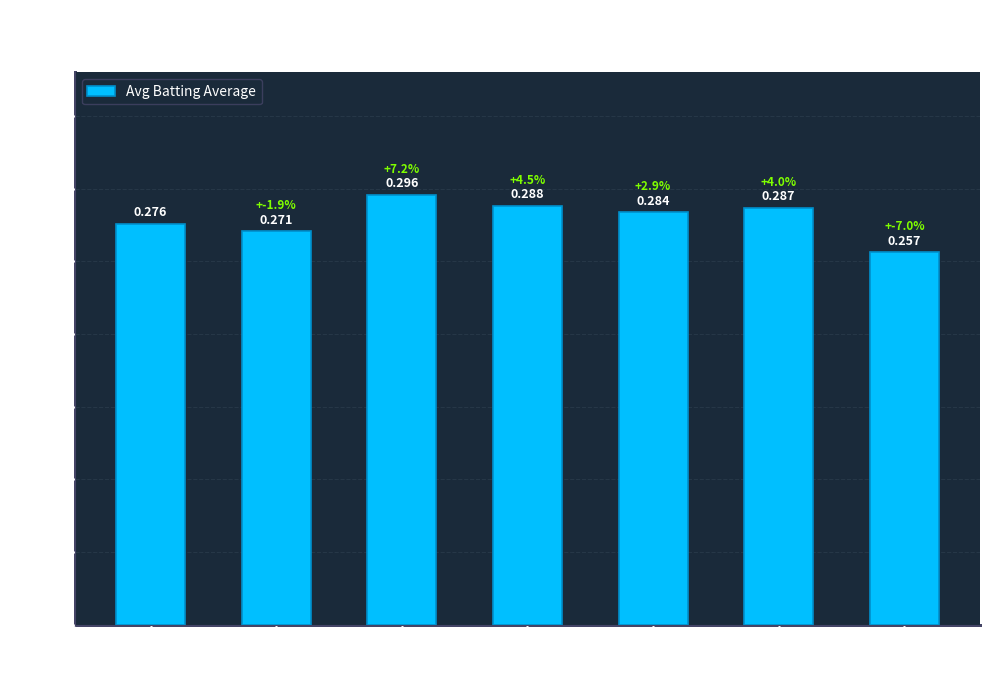

Does the chart contain stacked bars?

No